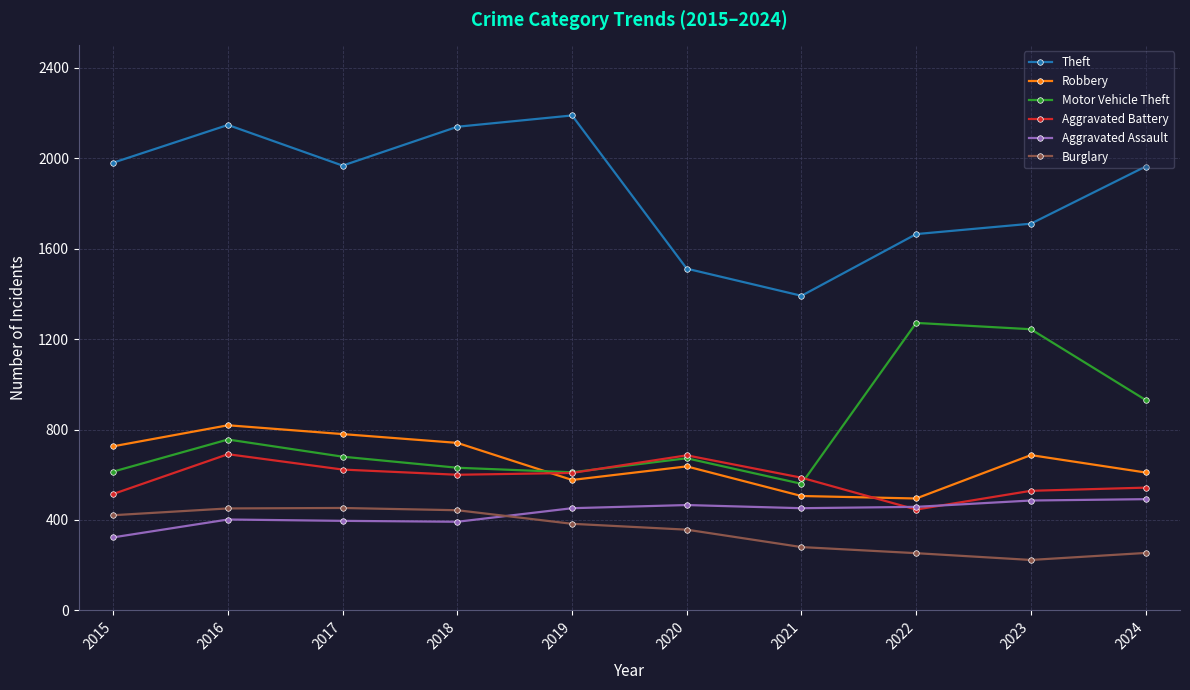

What is the total value across all series at 2024?

4794